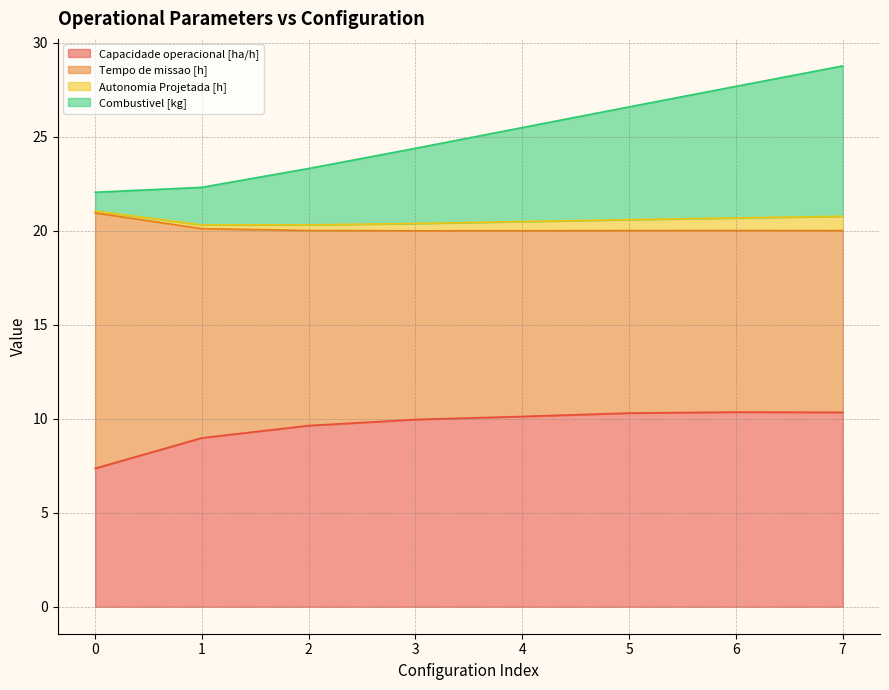

The Capacidade operacional [ha/h] series shows 9.0 at 1. True or false?

True